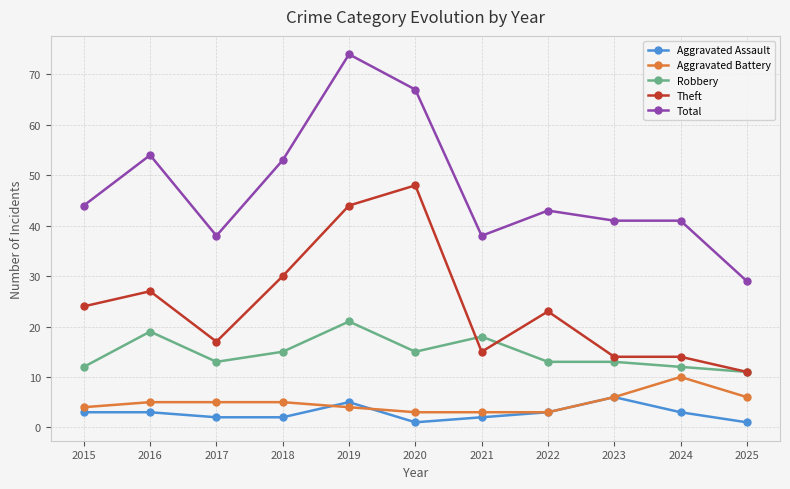

How many lines are shown in the chart?

5